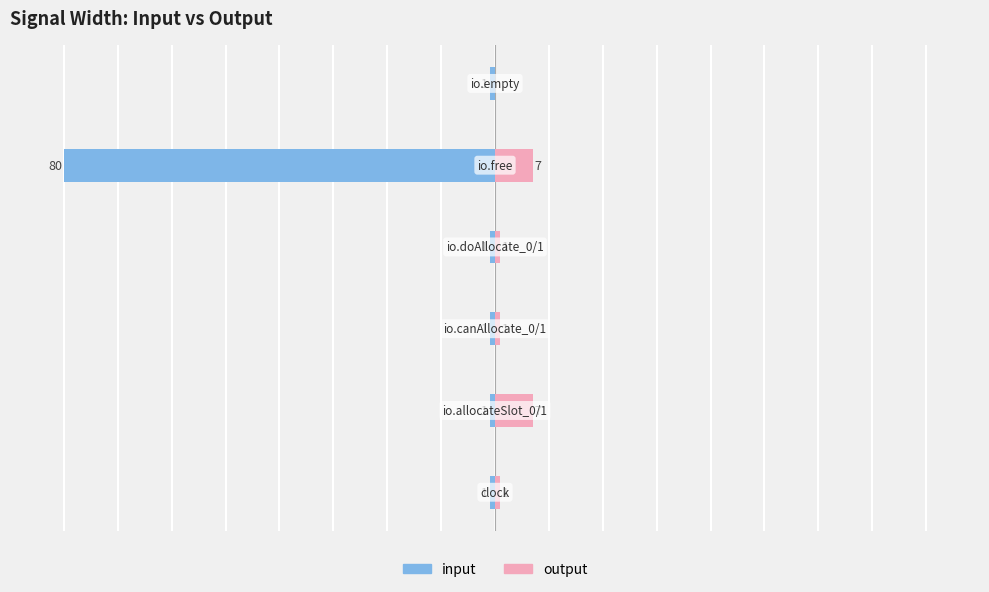

Does the chart contain stacked bars?

No